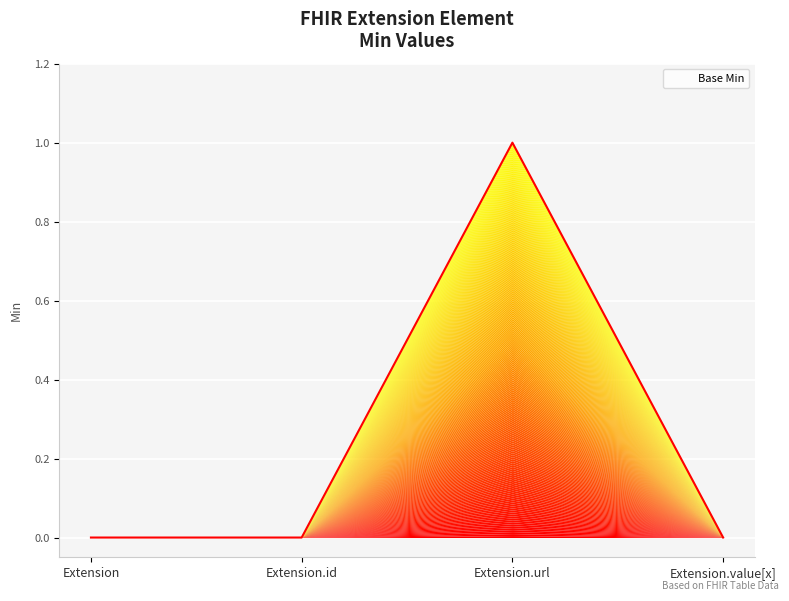

Which has a higher value, Extension or Extension.url?

Extension.url